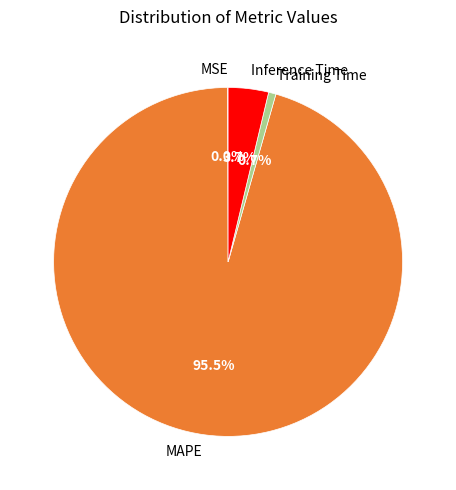

To the nearest percent, what portion does Inference Time represent?

4%